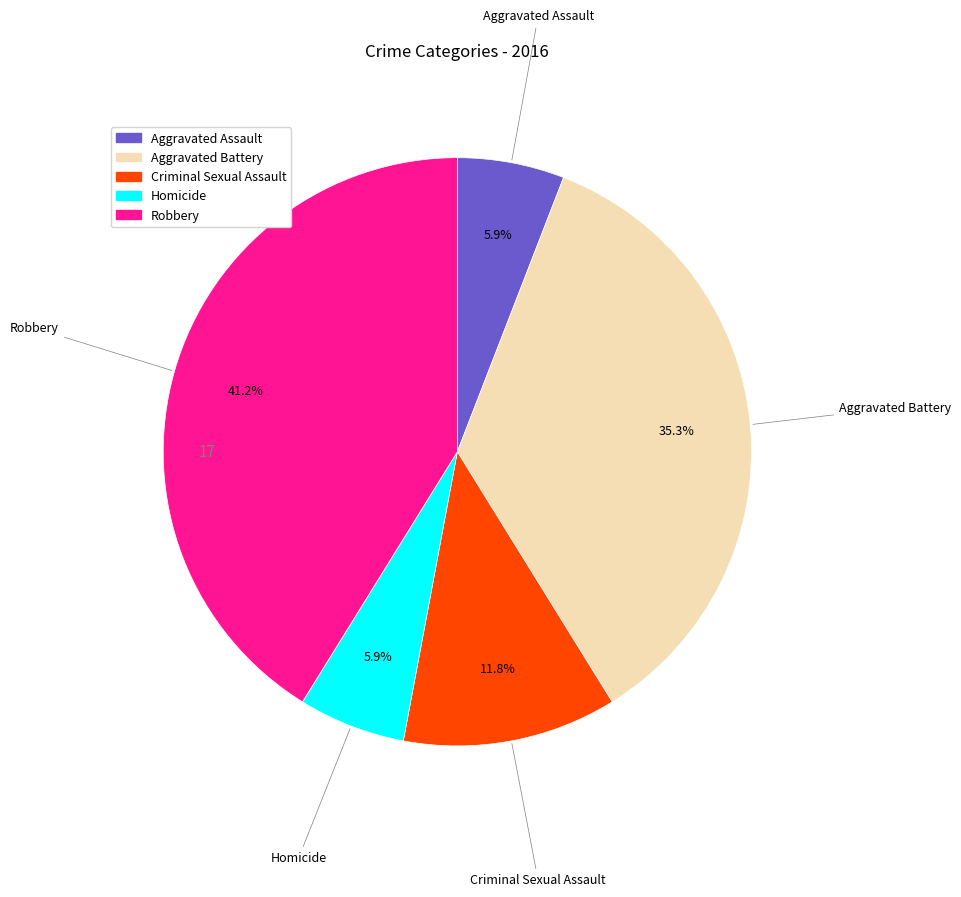

Which has a higher value, Robbery or Aggravated Battery?

Robbery